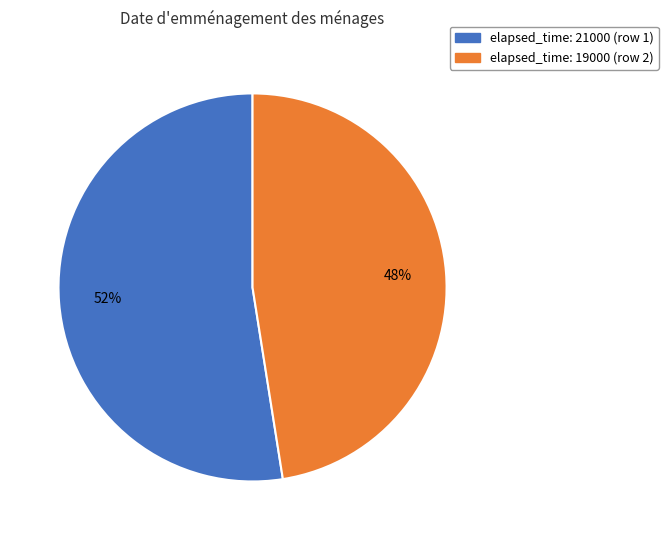

To the nearest percent, what is the average slice percentage?

50%